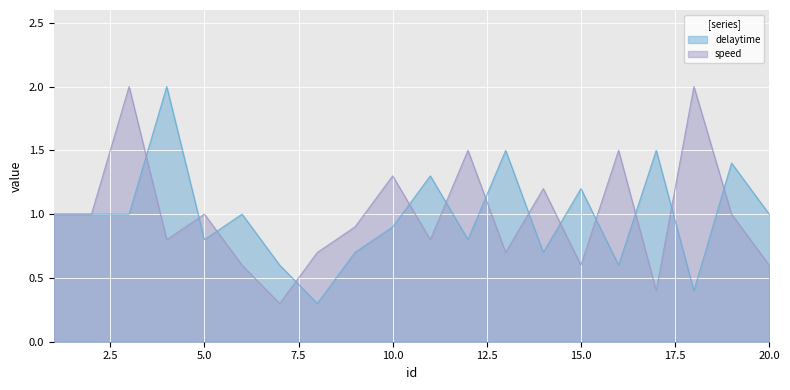

What is the total value across all series at 18?

2.4